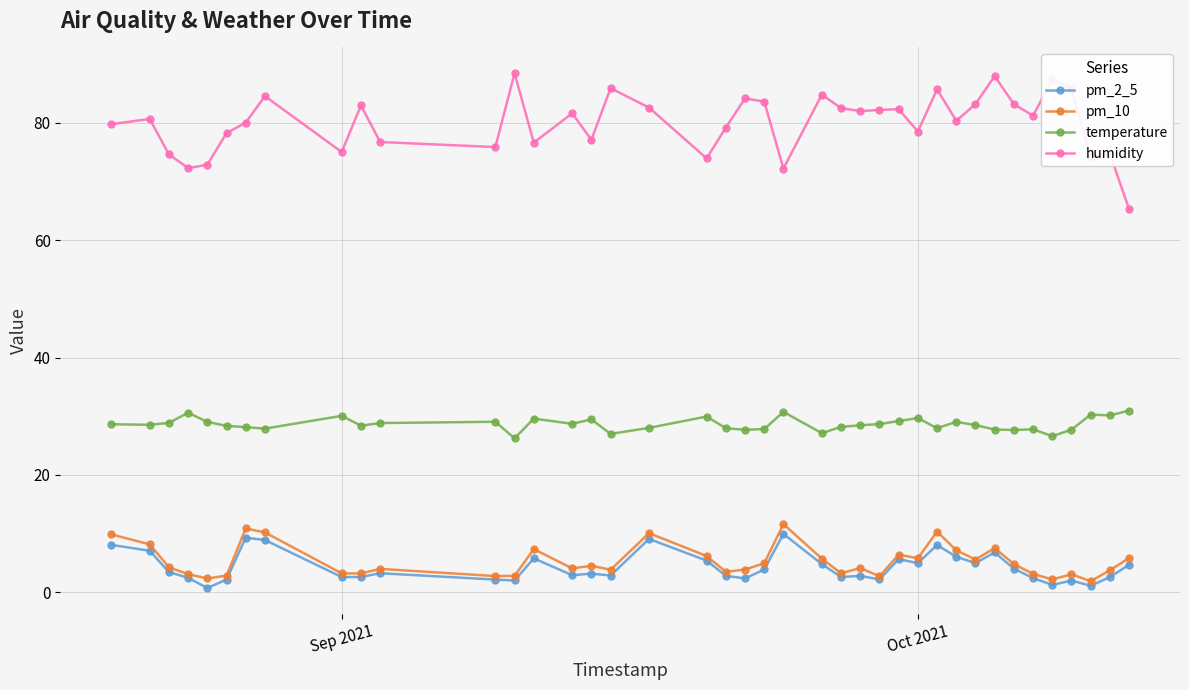

What is the value of the temperature point at the 39th from the left?

30.2